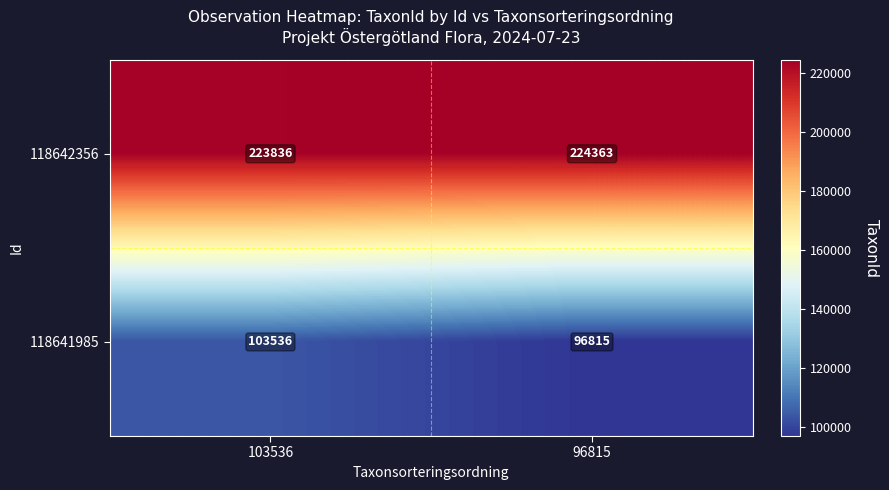

What is the sum of the 118641985 values at 96815 and 103536?

200351